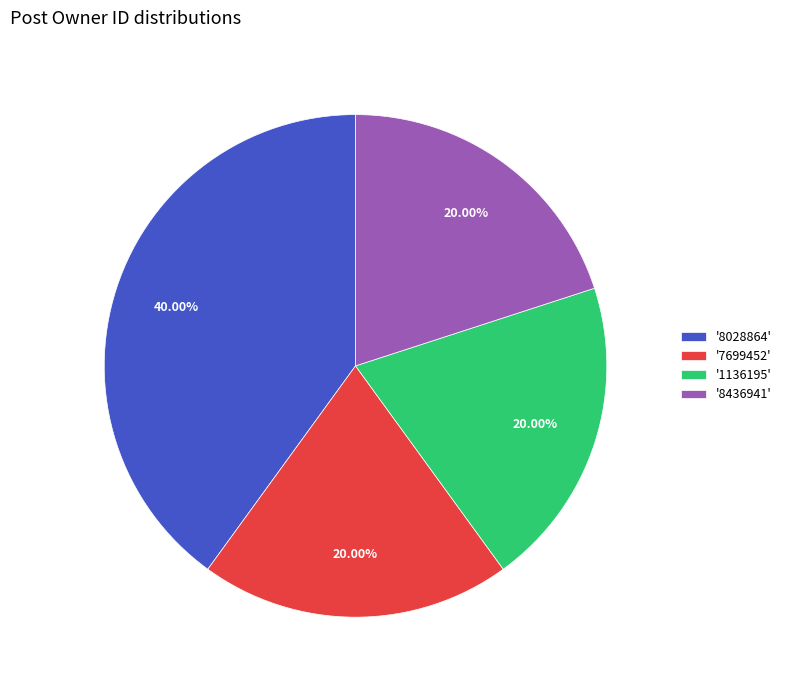

Count the number of slices in the pie.

4